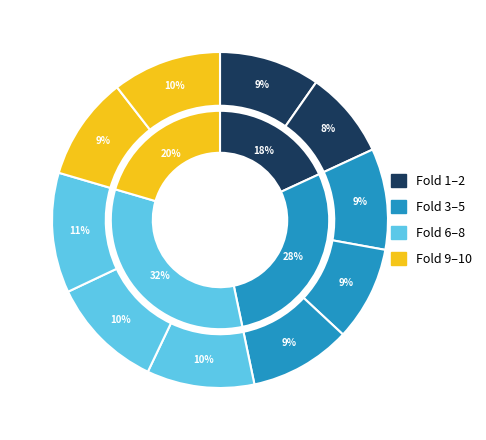

Is it true that Fold 2 is 8% of the pie?

True